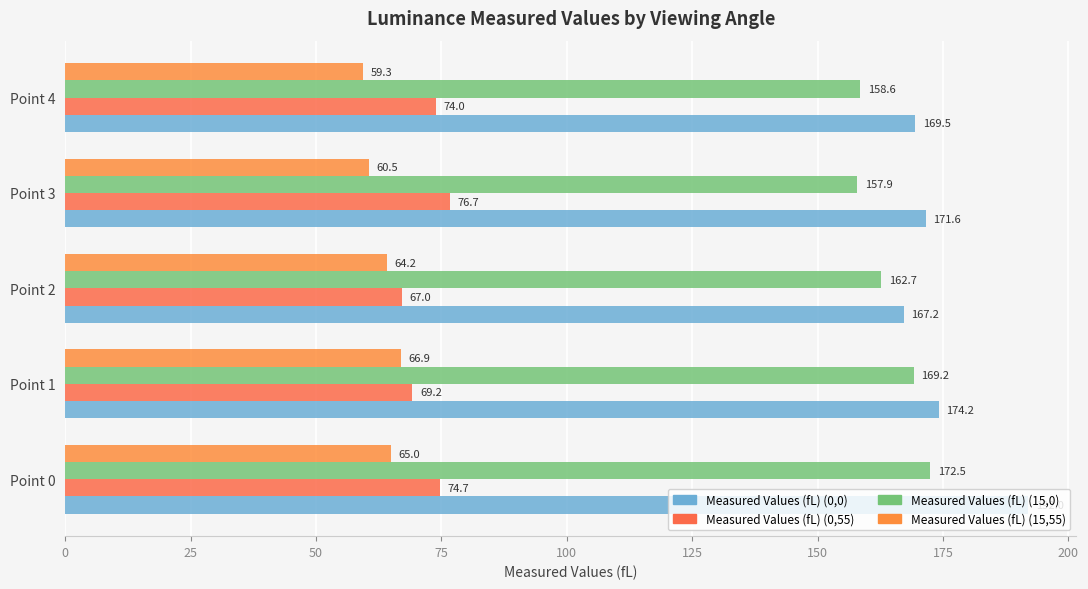

How many data points in Measured Values (fL) (0,0) are above 171?

3